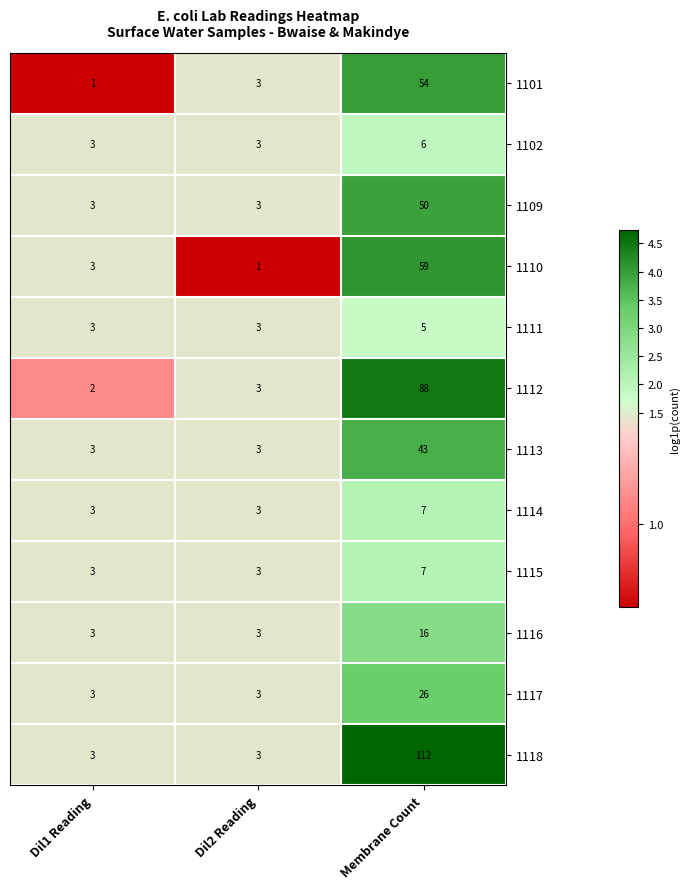

What is the difference between the highest and lowest values at Membrane Count?

107